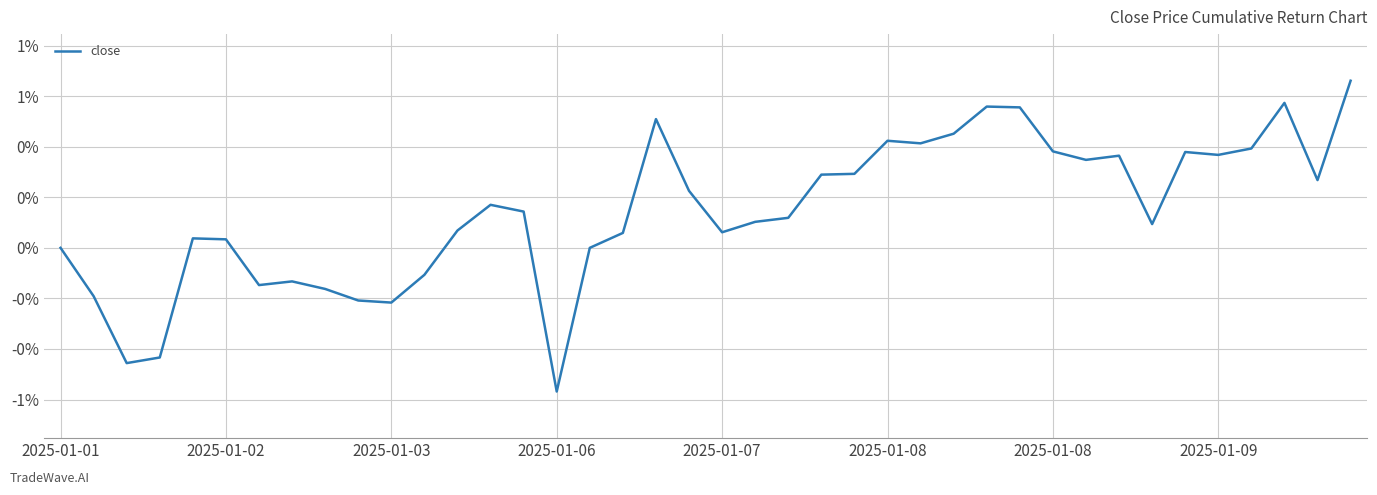

Does the chart have visible grid lines?

Yes